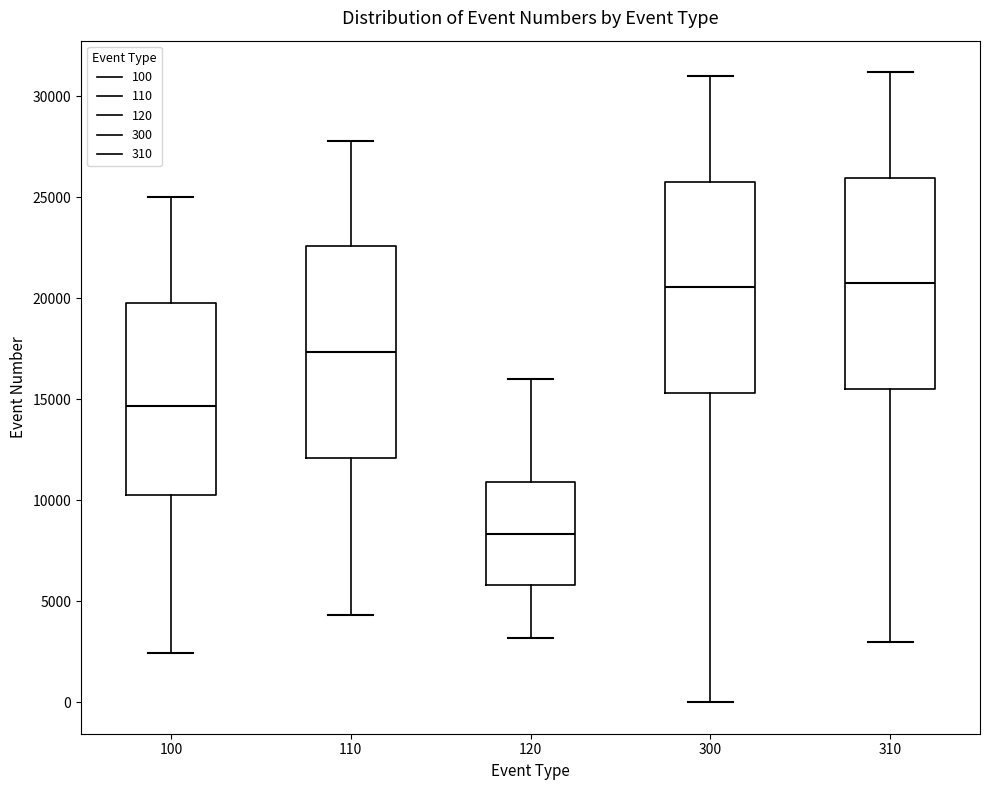

Which box has the lowest median line?

120